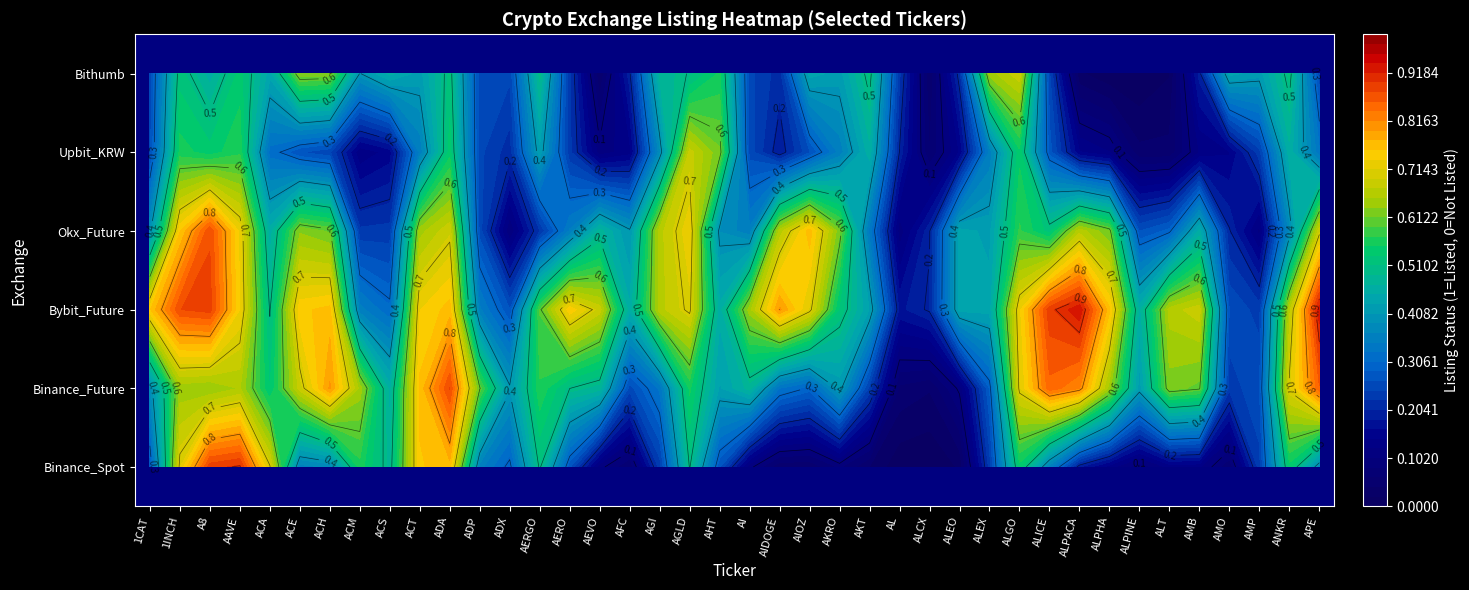

Which series has the largest total across all categories?

Bybit_Future